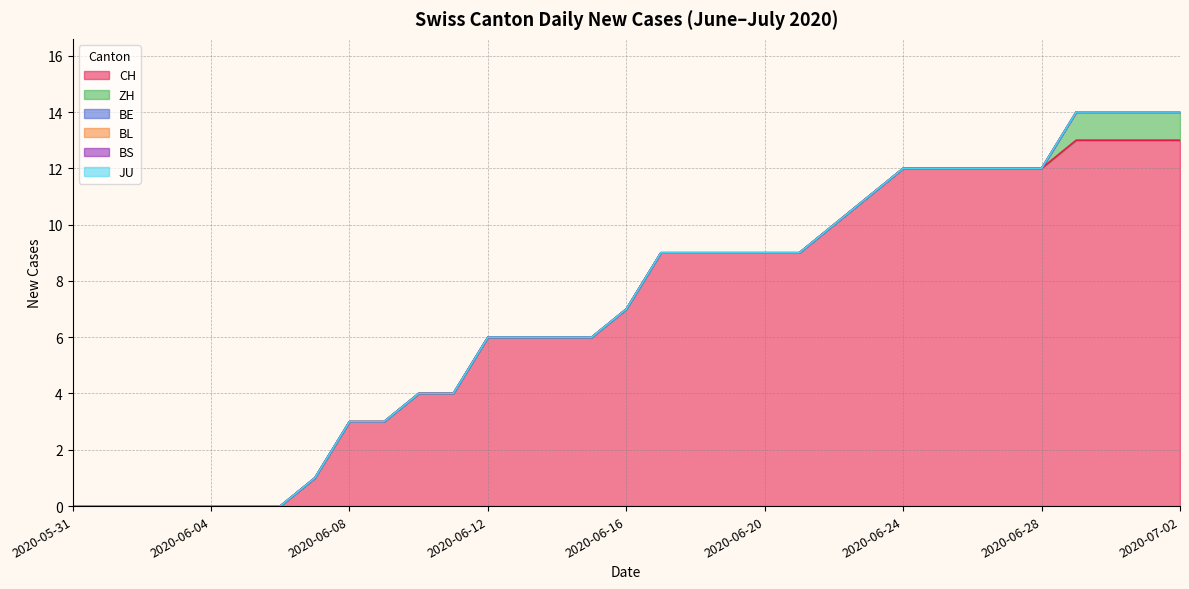

Which label corresponds to the largest value in the chart?

2020-06-29